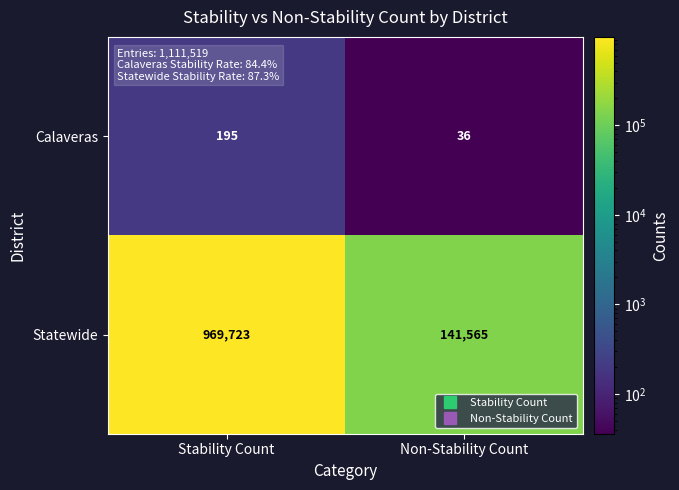

Which series has the largest range (max minus min)?

Statewide